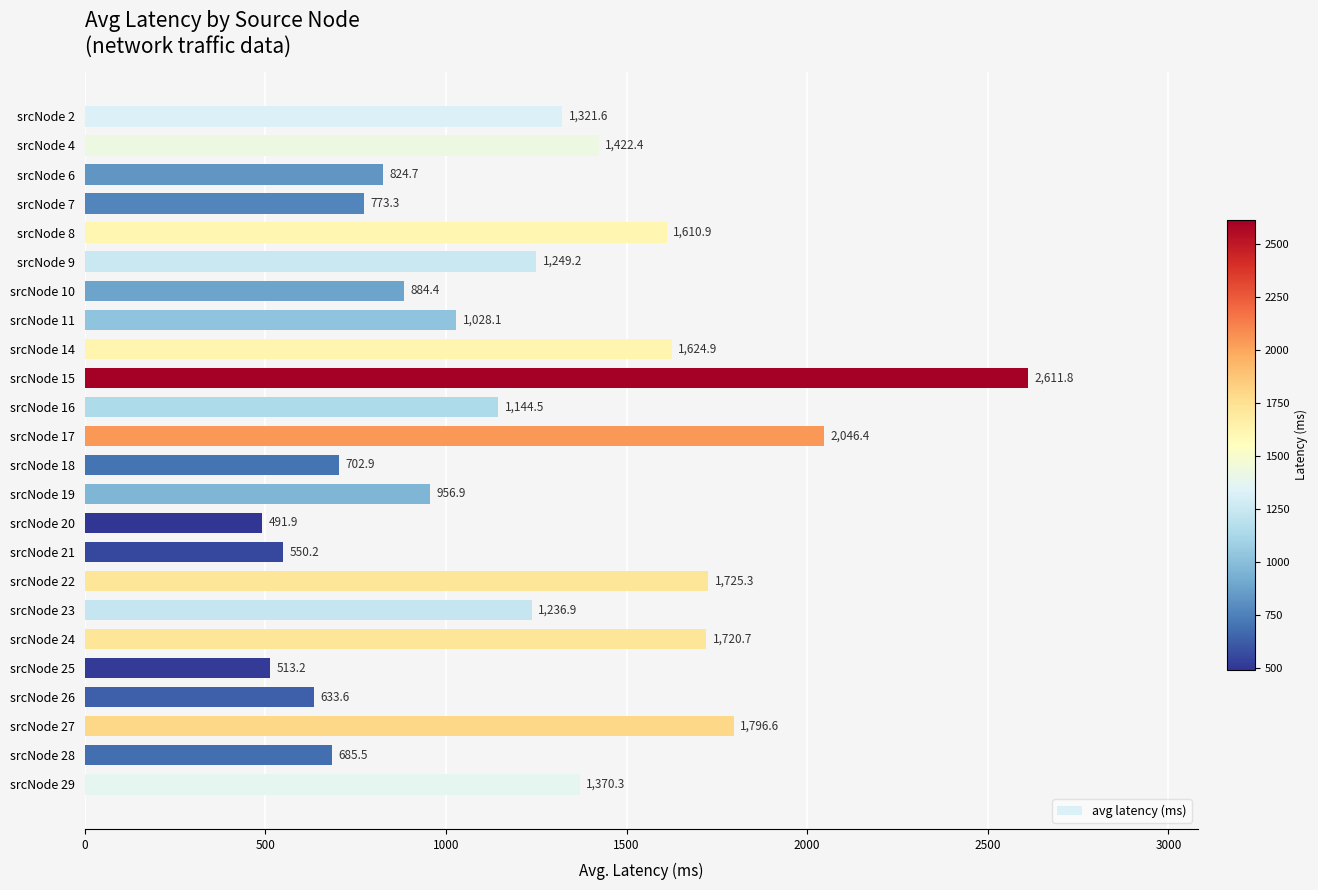

Rank the categories by value from highest to lowest.

srcNode 15, srcNode 17, srcNode 27, srcNode 22, srcNode 24, srcNode 14, srcNode 8, srcNode 4, srcNode 29, srcNode 2, srcNode 9, srcNode 23, srcNode 16, srcNode 11, srcNode 19, srcNode 10, srcNode 6, srcNode 7, srcNode 18, srcNode 28, srcNode 26, srcNode 21, srcNode 25, srcNode 20